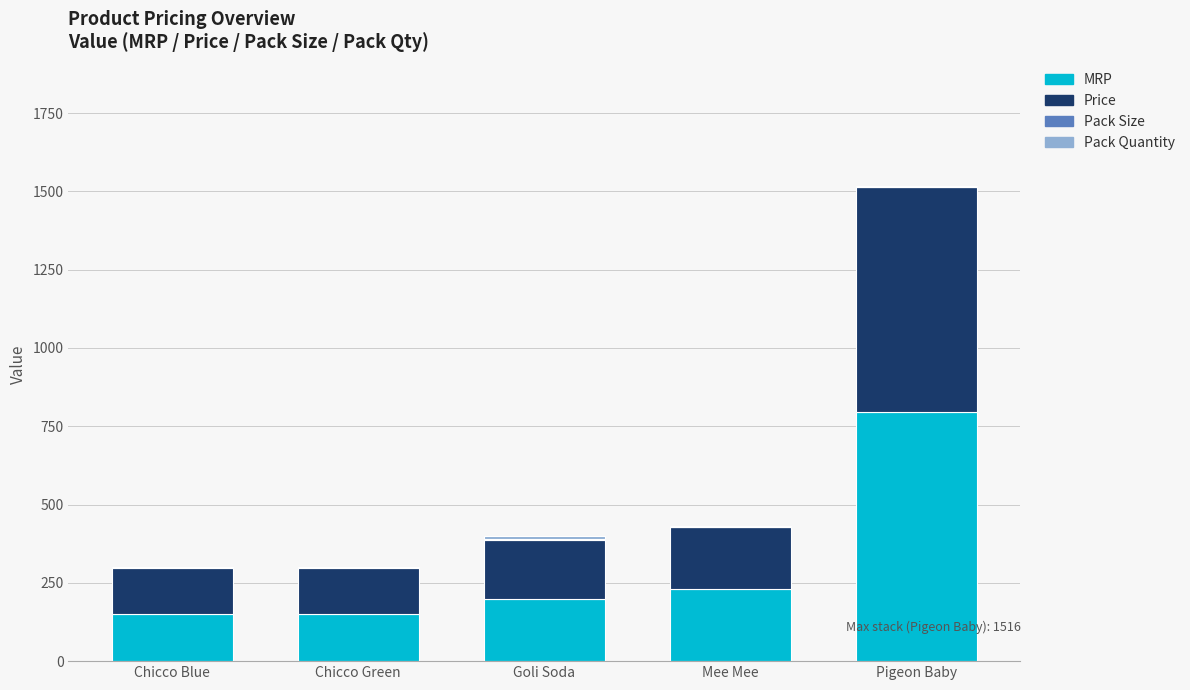

How many data points does each series have?

5